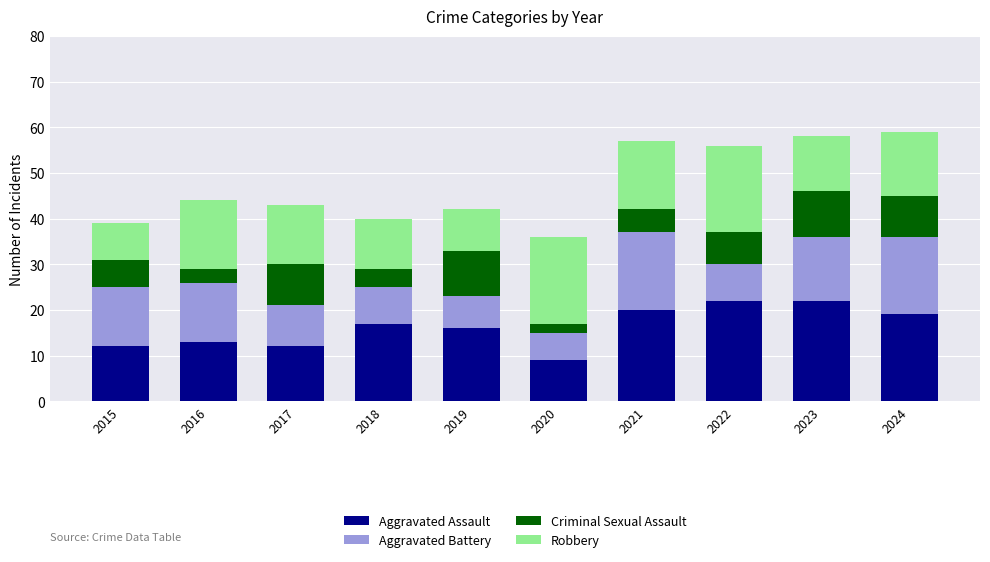

The value of Aggravated Assault at 2022 is 22. True or false?

True